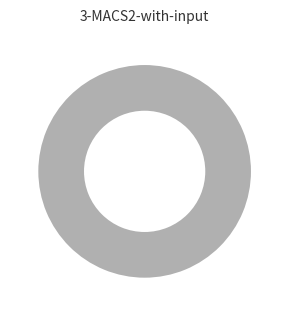

What is the ratio of the value at HeaderUtil to the value at MailService?

0.3